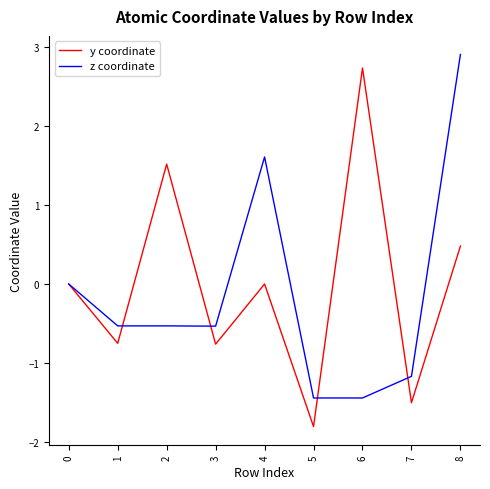

True or false: z coordinate and y coordinate cross at least once.

True